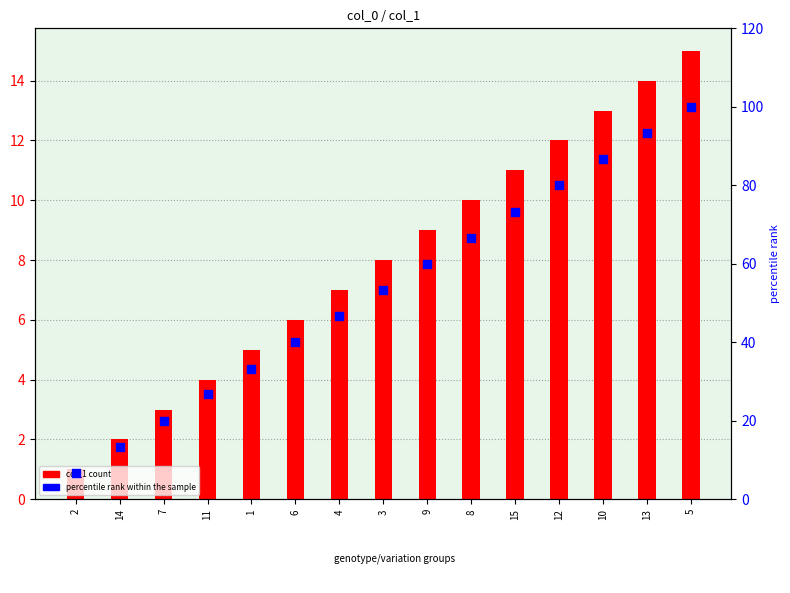

Which series has the largest Y range (max minus min)?

percentile rank within the sample